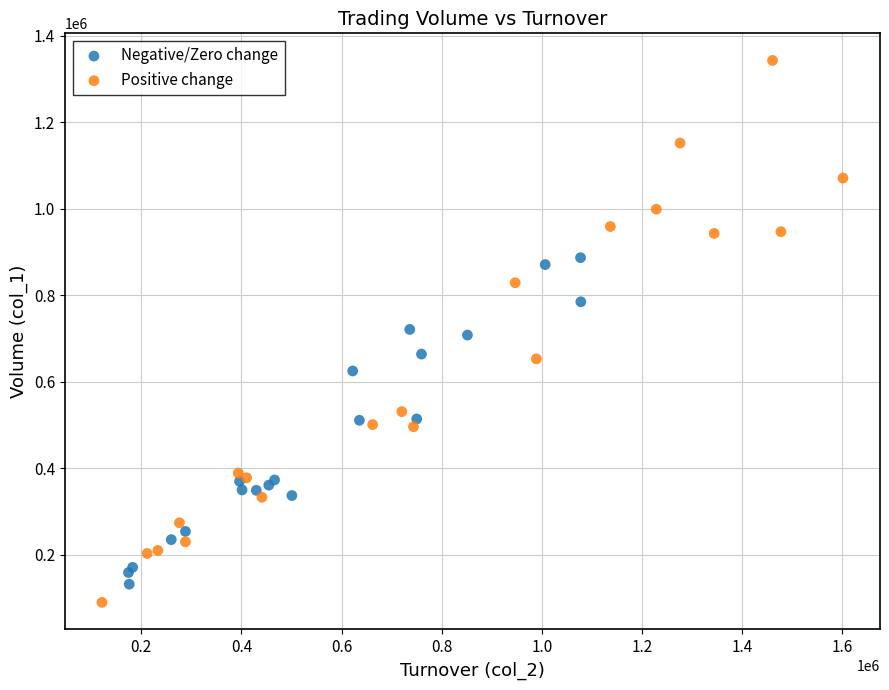

Which series reaches the maximum Y coordinate?

Positive change